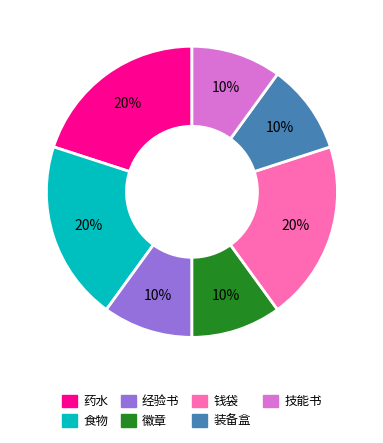

Does 经验书 represent more than half of the total?

No